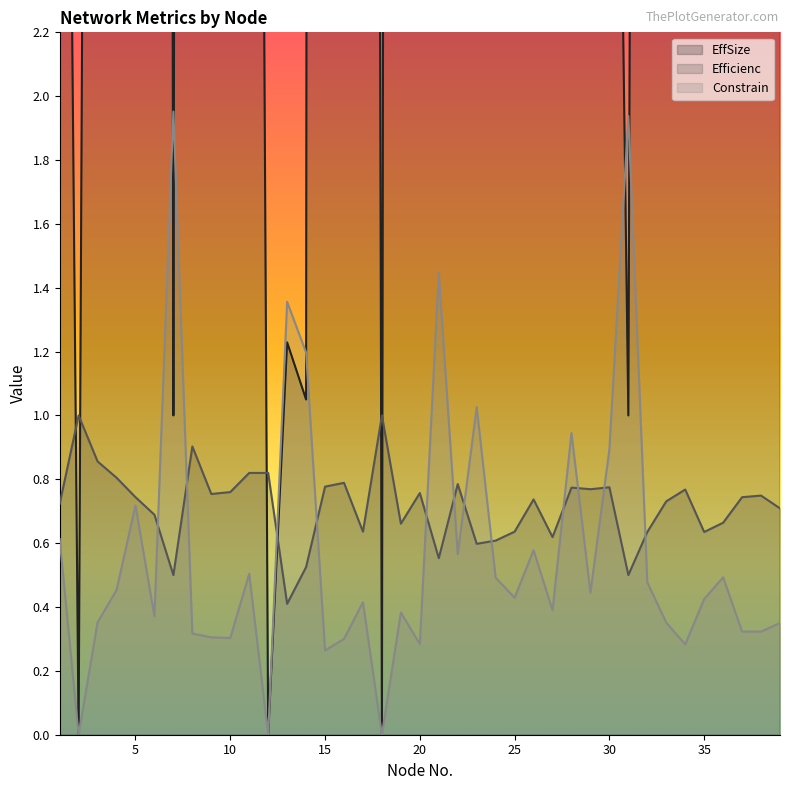

The Efficienc series shows 1.1 at 3. True or false?

False